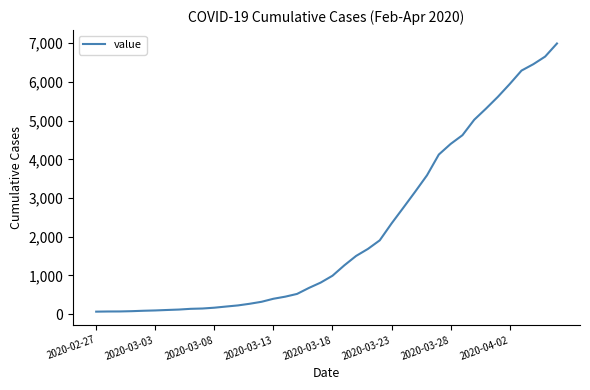

What is the greatest value displayed?

6994